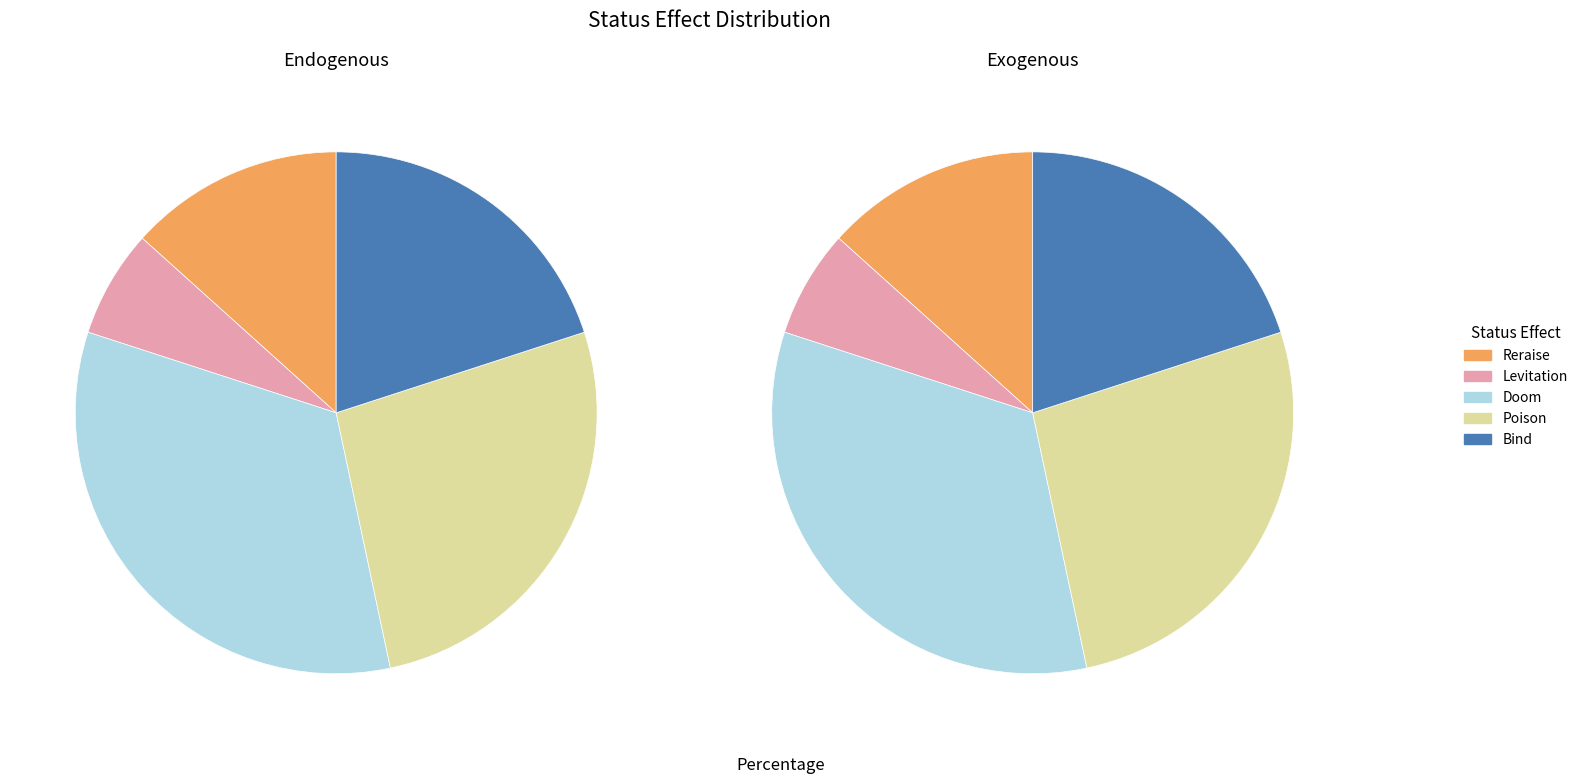

What is the change in value from Doom to Poison?

-1